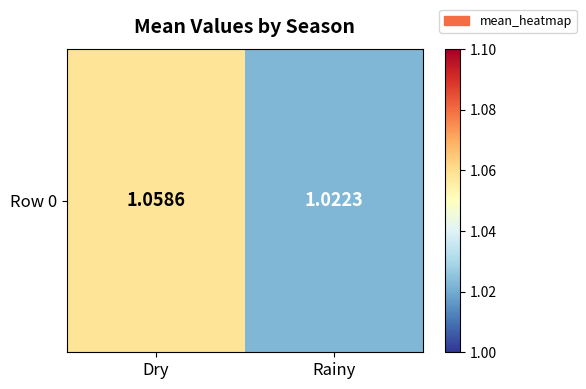

Rank the categories by value from lowest to highest.

Rainy, Dry